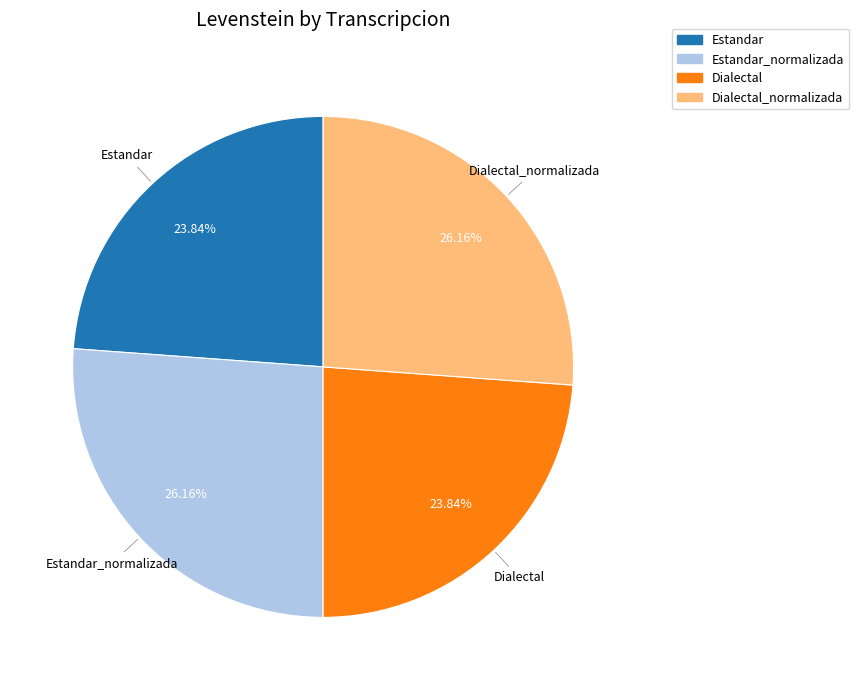

Which has a higher value, Estandar or Dialectal_normalizada?

Dialectal_normalizada